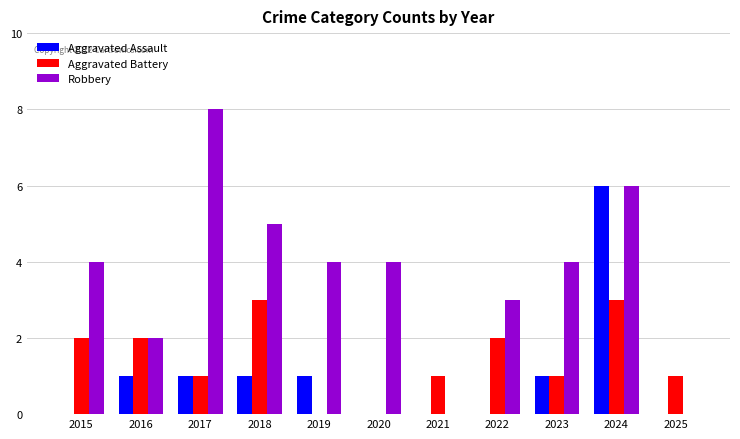

Which series has the largest range (max minus min)?

Robbery